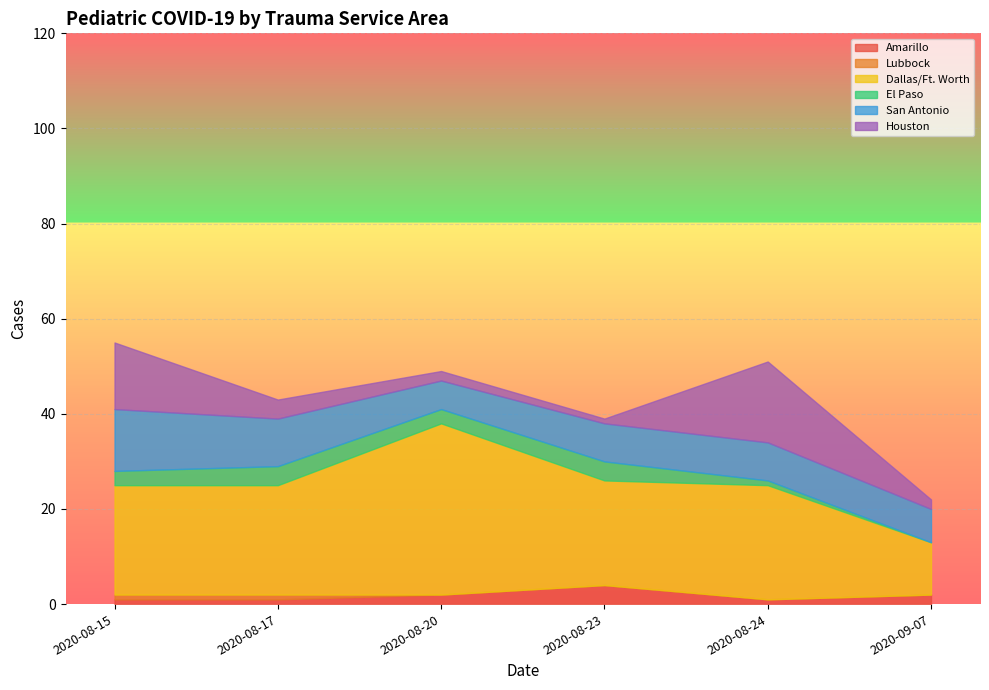

Which series has the largest total across all categories?

Dallas/Ft. Worth